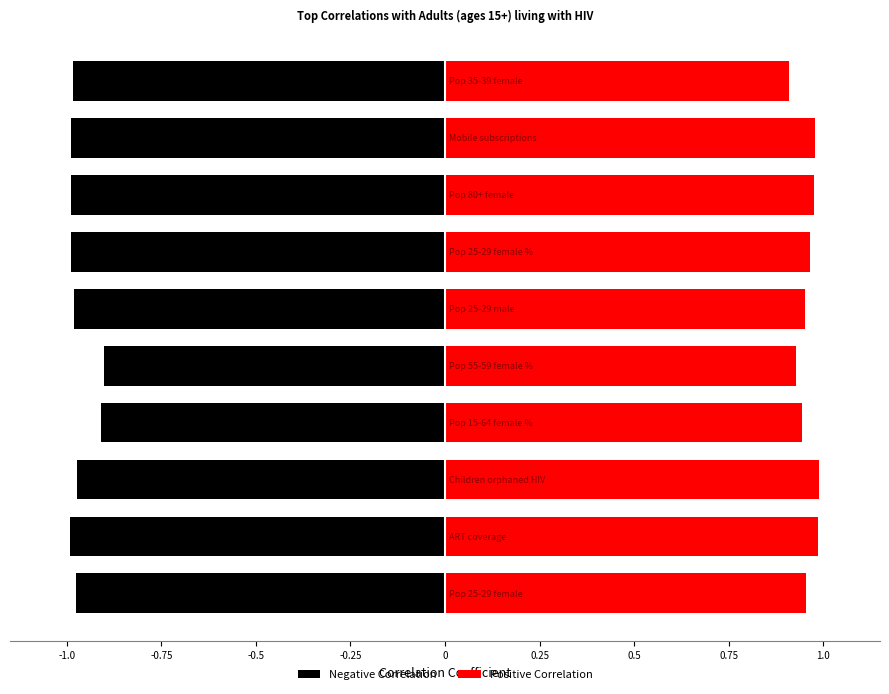

How many series are shown in this chart?

2